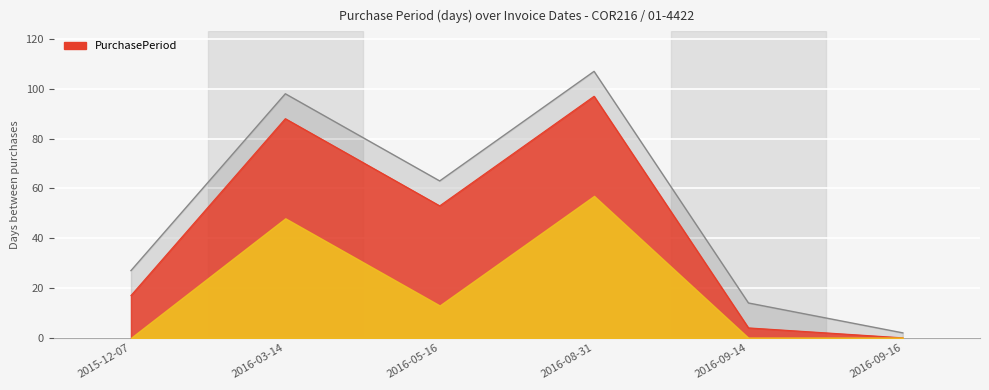

The chart shows a value of 107 at 2016-08-31. True or false?

True